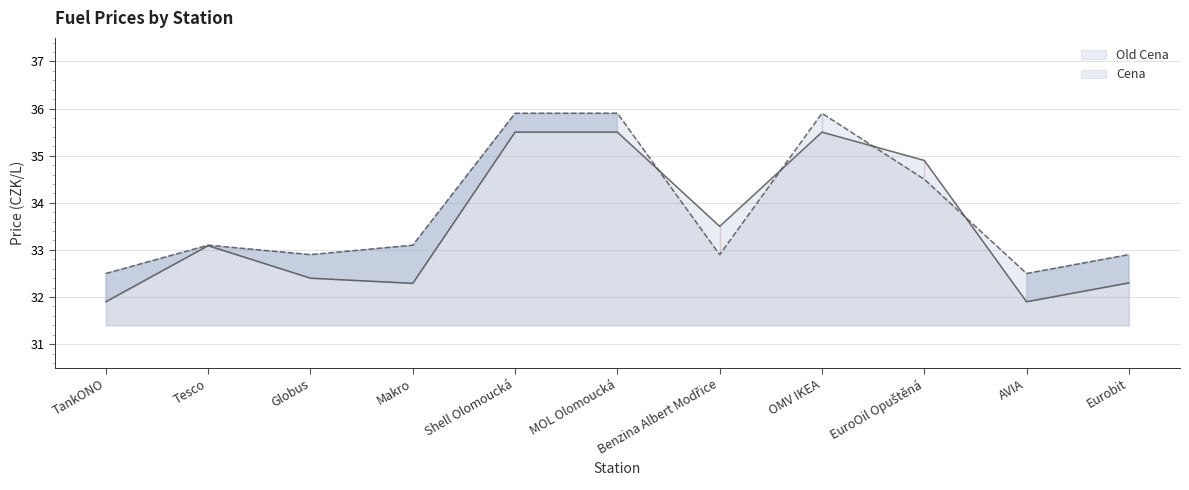

True or false: Old Cena has a value of 21.2 at Tesco.

False